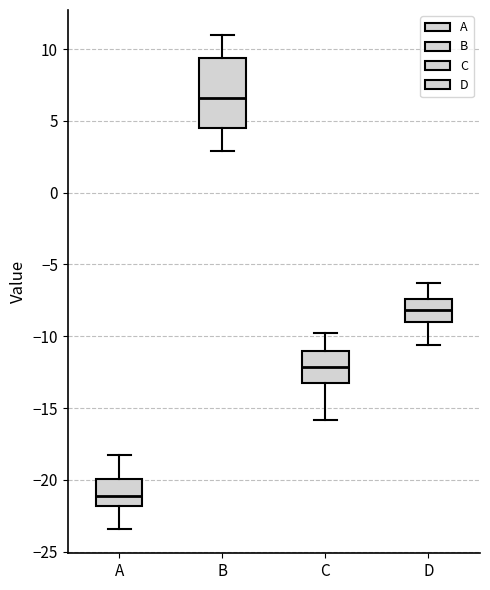

Reading left to right, read every box against the y-axis: the position of its median line, the range the box covers, and the ends of its whiskers. The values are not printed on the chart, so give them approximately, as read against the axis.

A: median -21.0, box -22.0 to -20.0, whiskers -23.5 to -18.0
B: median 6.5, box 4.5 to 9.5, whiskers 3.0 to 11.0
C: median -12.0, box -13.0 to -11.0, whiskers -16.0 to -10.0
D: median -8.0, box -9.0 to -7.5, whiskers -10.5 to -6.5